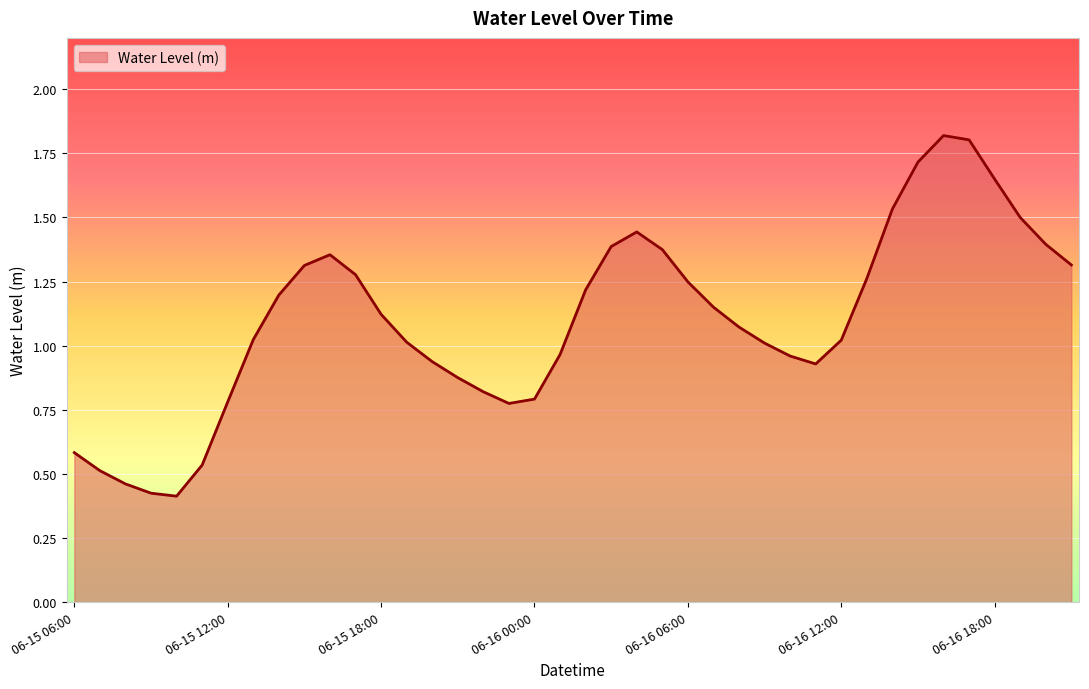

What is the greatest value displayed?

1.8